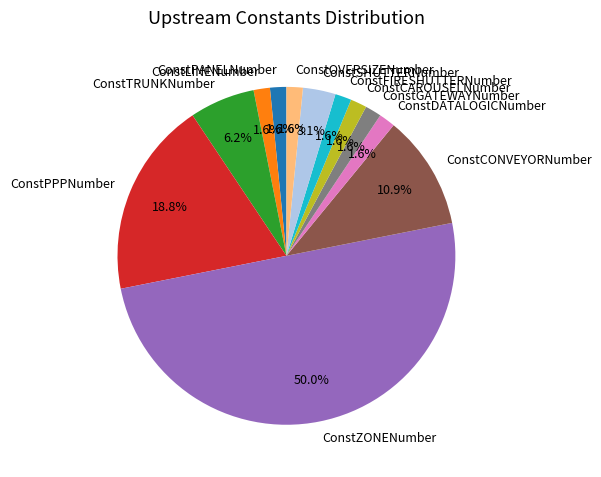

Which category has the biggest portion of the pie?

ConstZONENumber